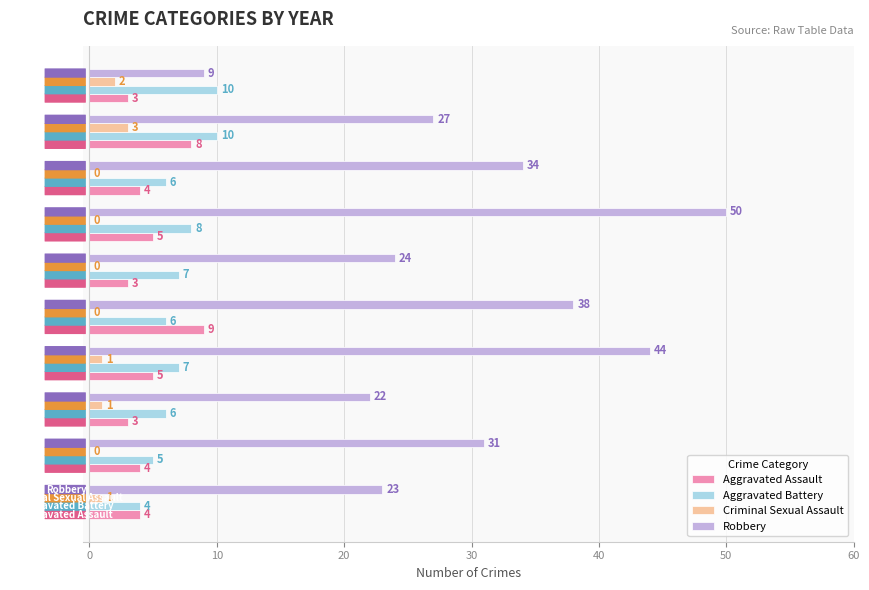

At which category is the sum across all series the highest?

2021